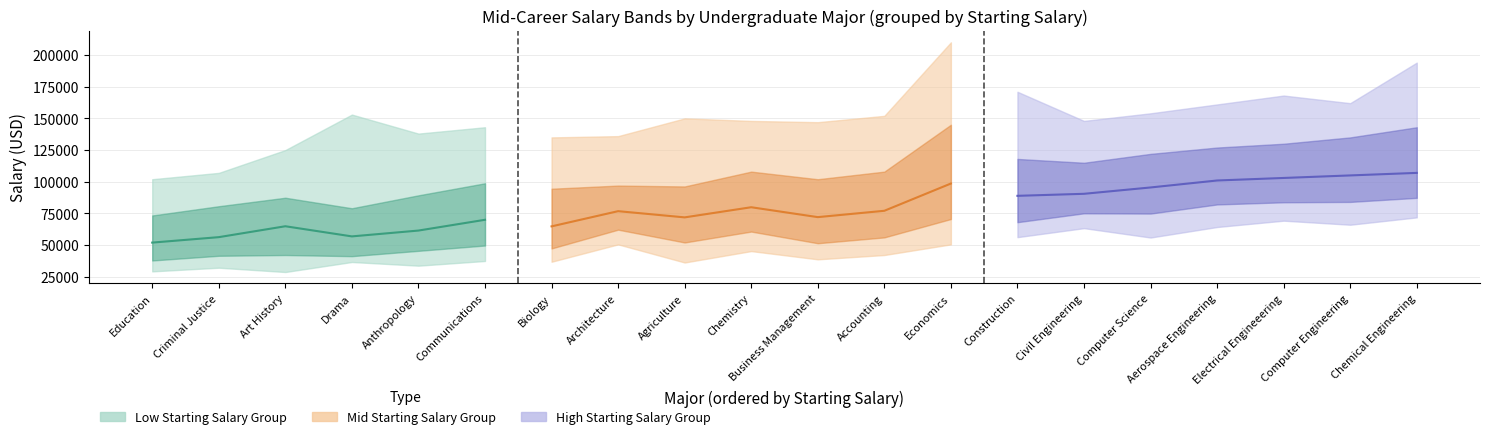

Rank the categories by Mid-Career Median Salary value from highest to lowest.

Chemical Engineering, Computer Engineering, Electrical Engineeering, Aerospace Engineering, Economics, Computer Science, Civil Engineering, Construction, Chemistry, Accounting, Architecture, Business Management, Agriculture, Communications, Art History, Biology, Anthropology, Drama, Criminal Justice, Education